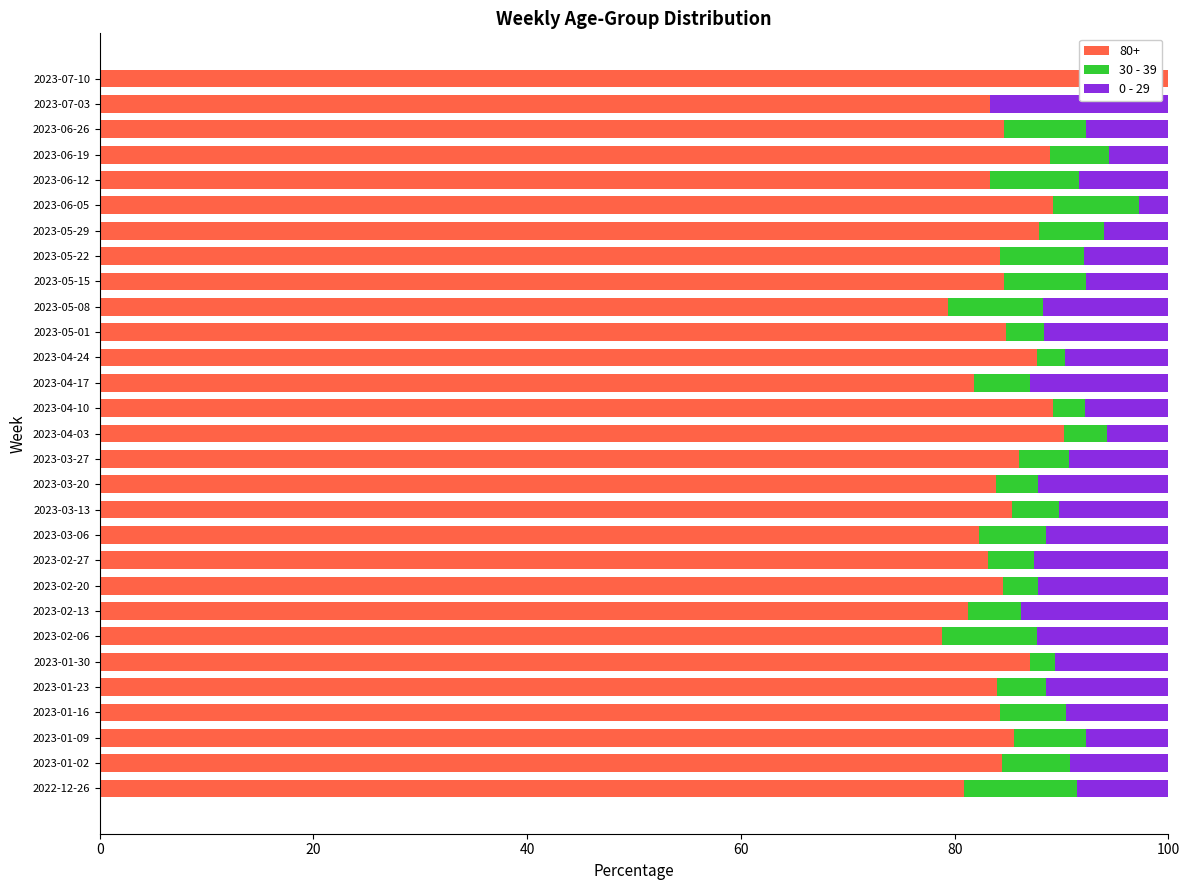

What is the total value across all series at 2023-05-01?

100.0